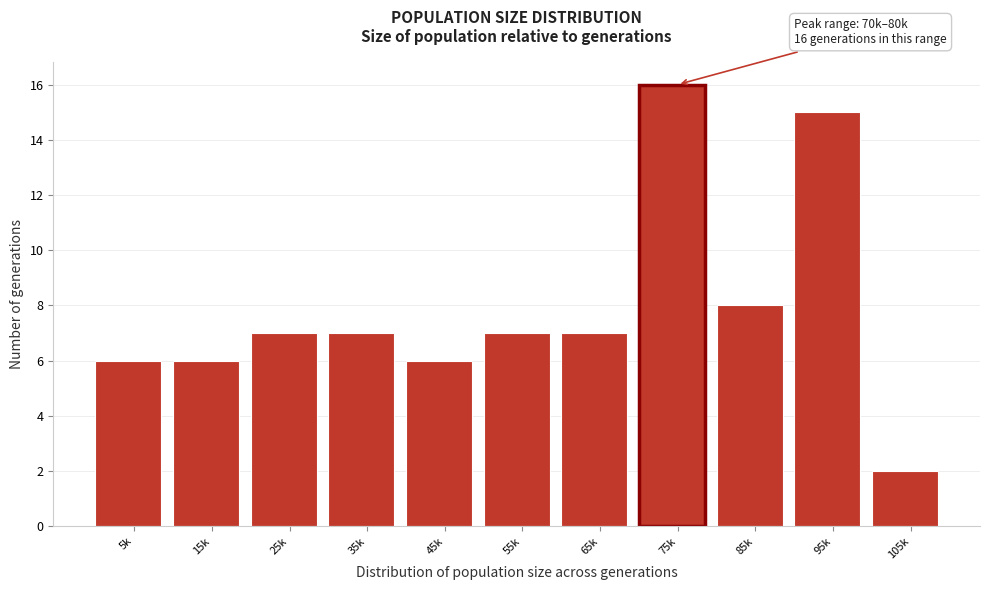

Reading left to right, what are all the values shown in this chart?

6	6	7	7	6	7	7	16	8	15	2